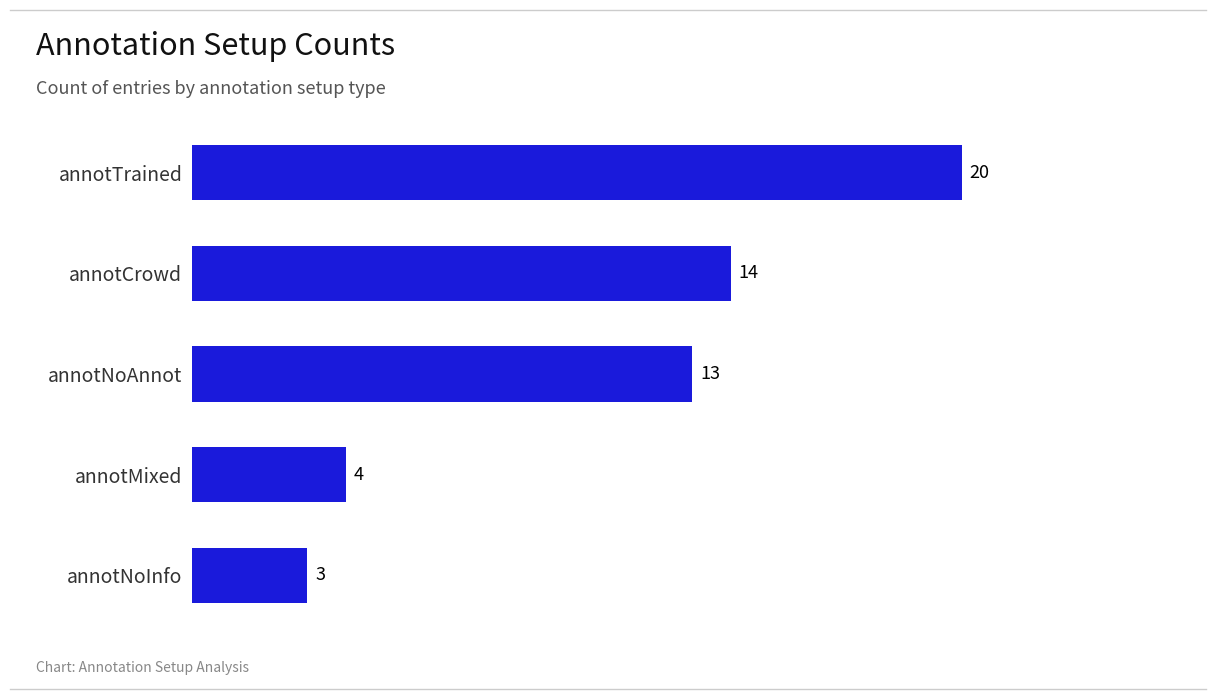

Reading top to bottom, list all the values displayed in this chart.

annotTrained=20	annotCrowd=14	annotNoAnnot=13	annotMixed=4	annotNoInfo=3